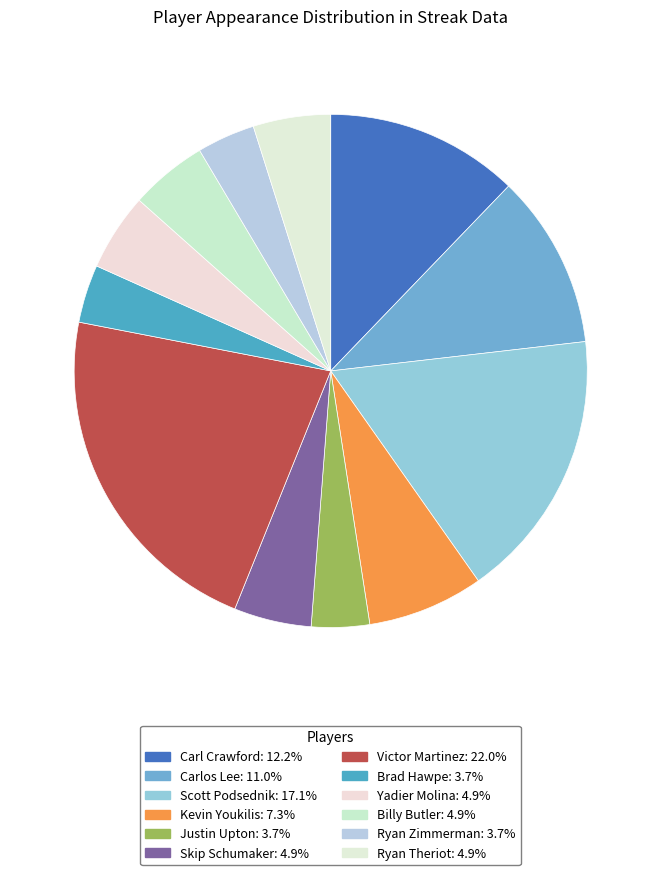

To the nearest percent, what is the average slice percentage?

8%